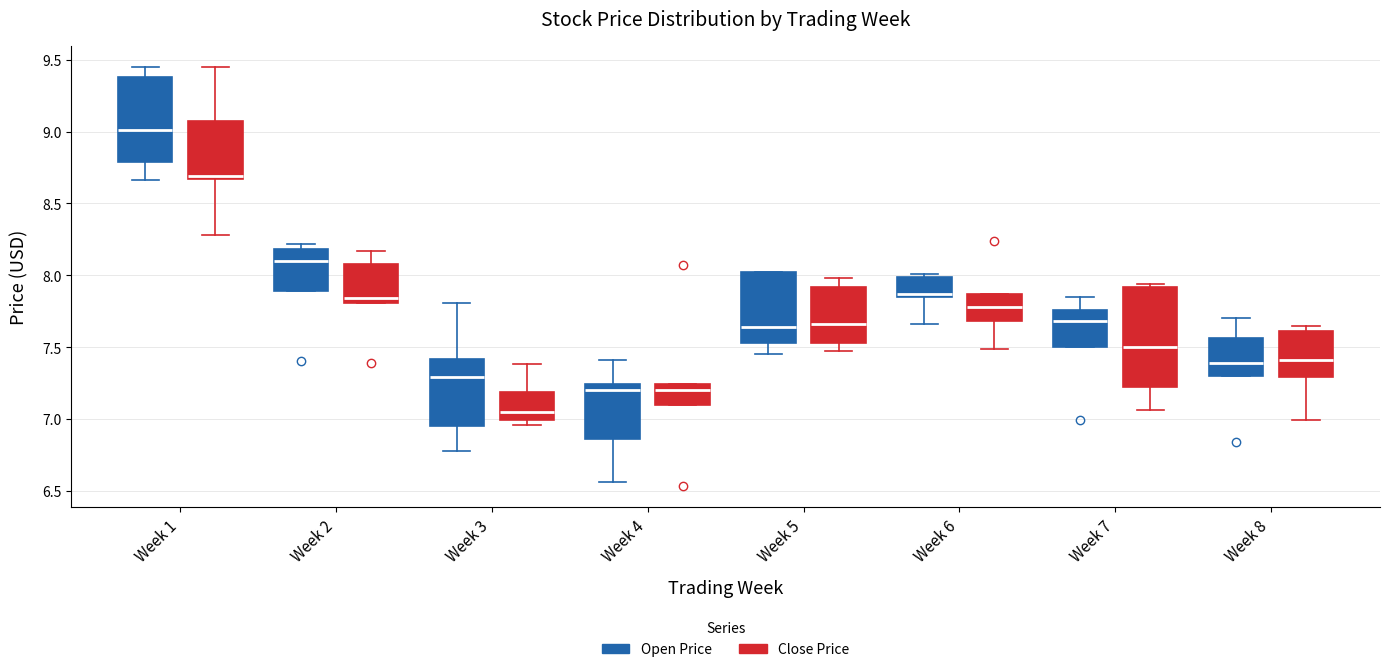

Which box is the tallest, from its lower edge to its upper edge?

Week 7 (Close Price)